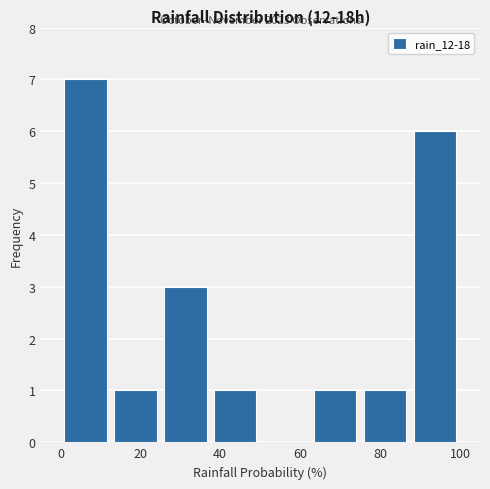

Which range on the x-axis has the tallest bar?

0.0 to 12.5